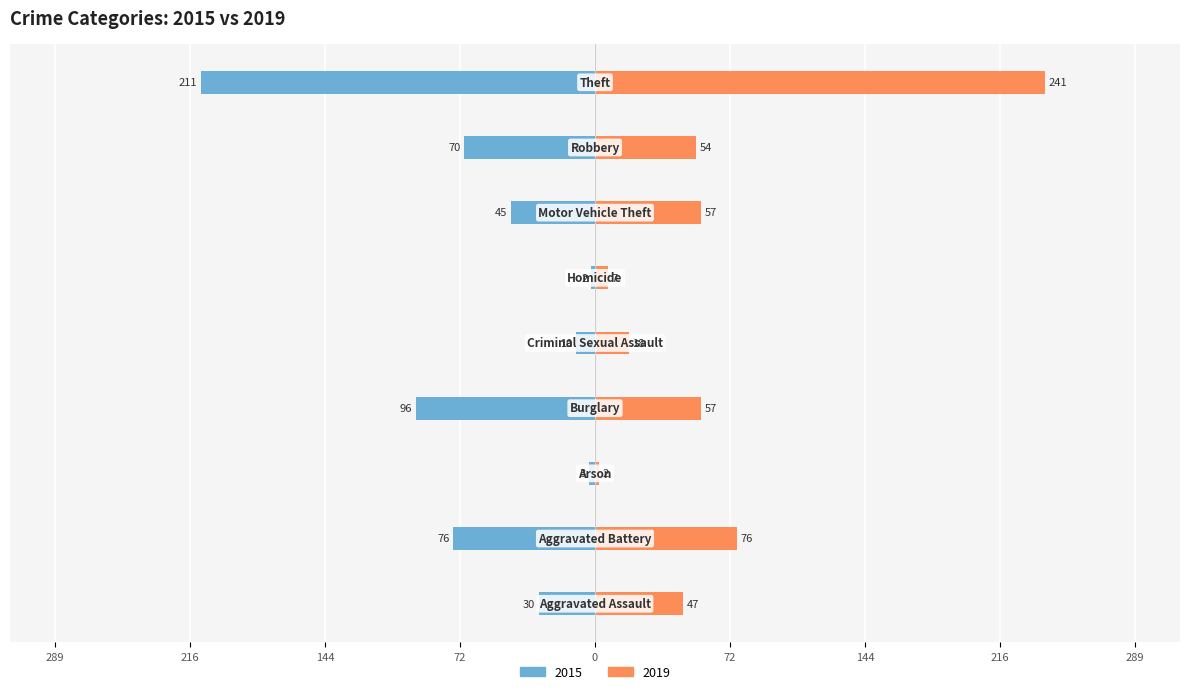

What is the label of the 9th bar from the right?

Aggravated Assault